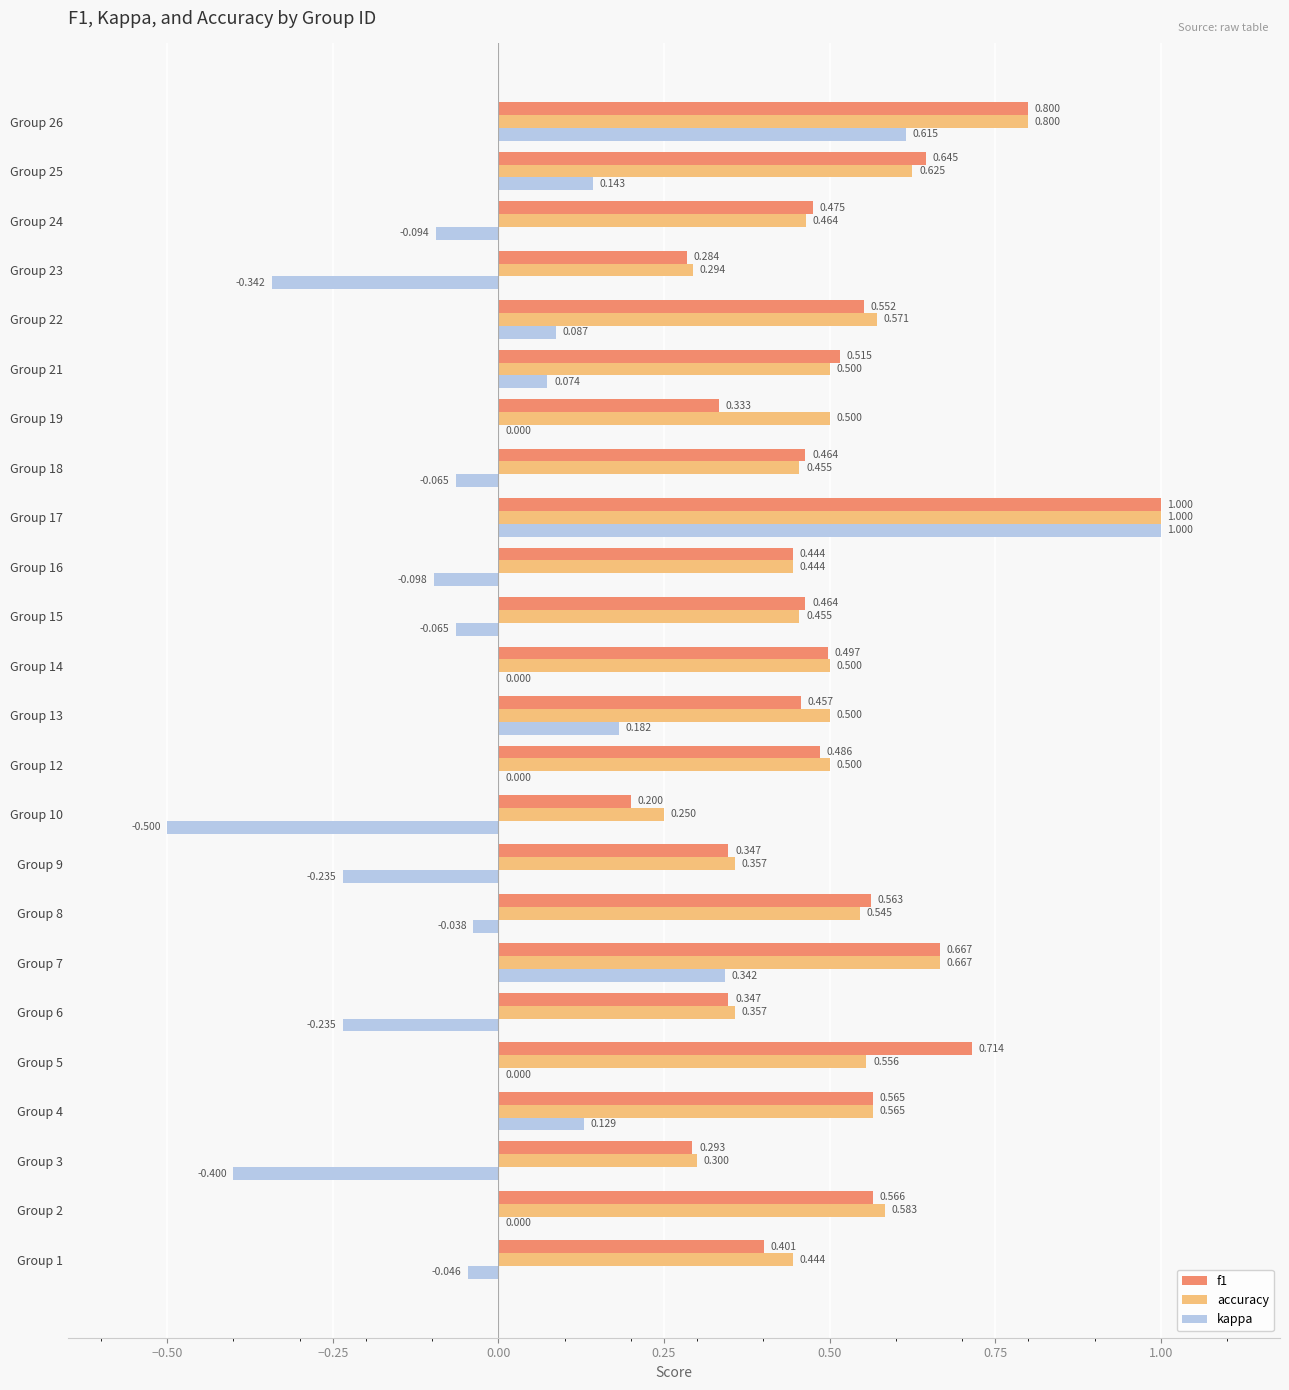

Which series changed the most between Group 8 and Group 25?

kappa